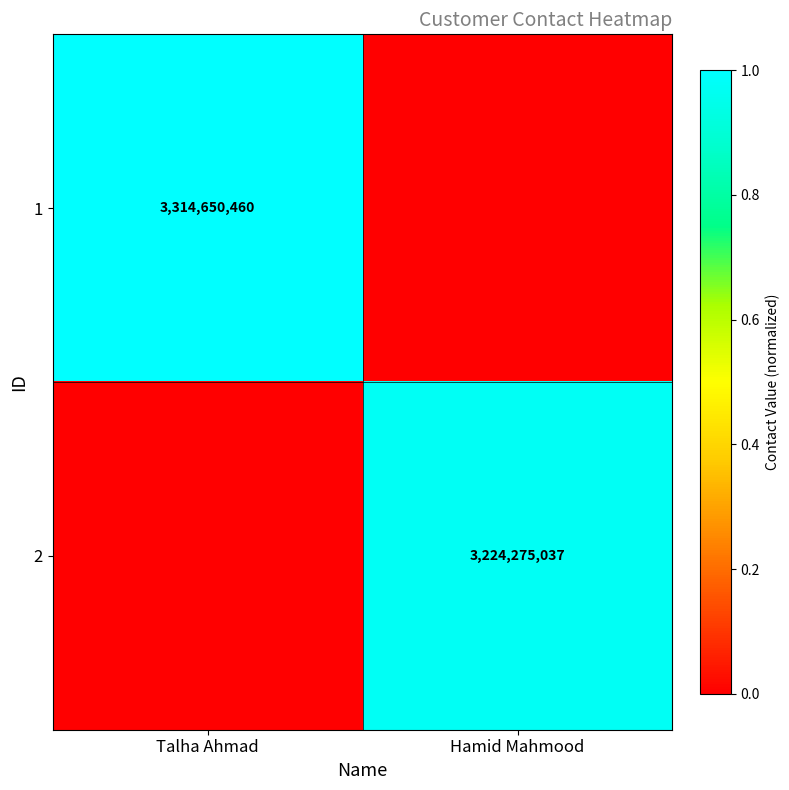

At which category is the sum across all series the highest?

Talha Ahmad